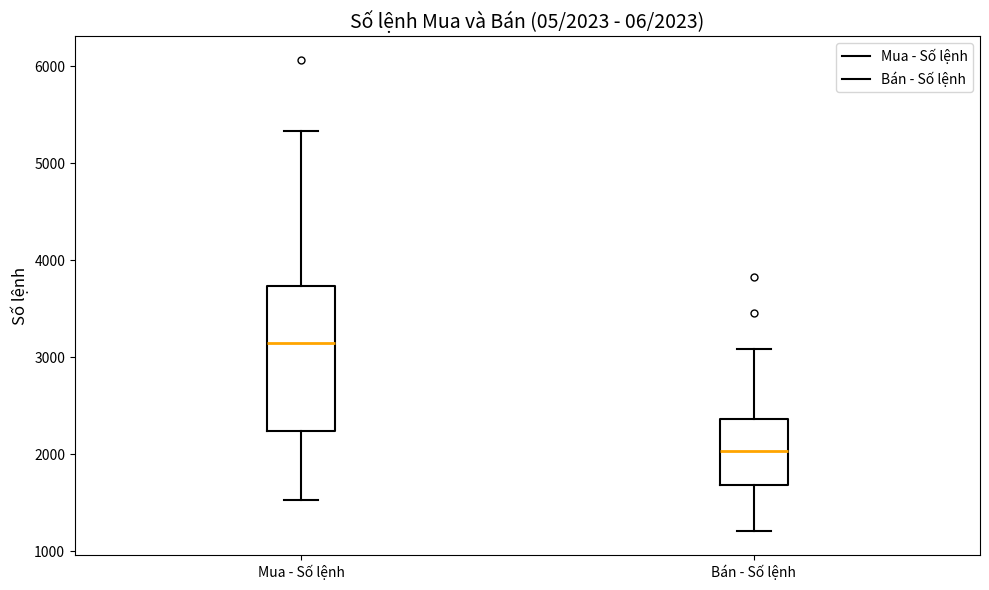

Which box's median line is the lowest?

Bán - Số lệnh